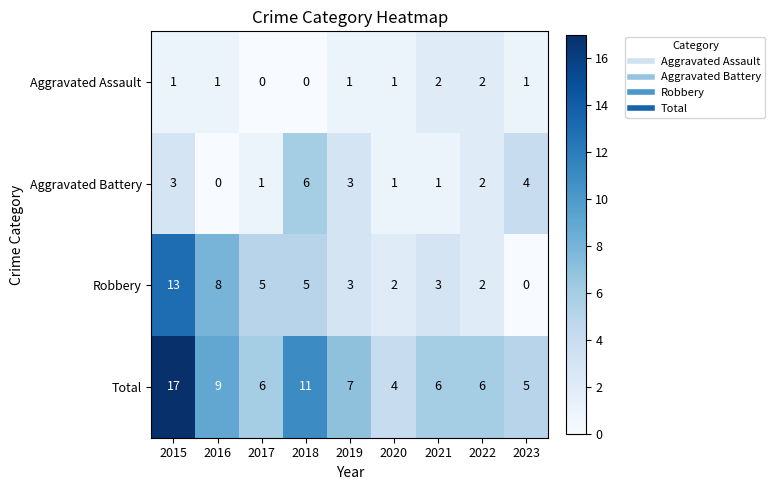

How many data points in Robbery are less than 3?

3